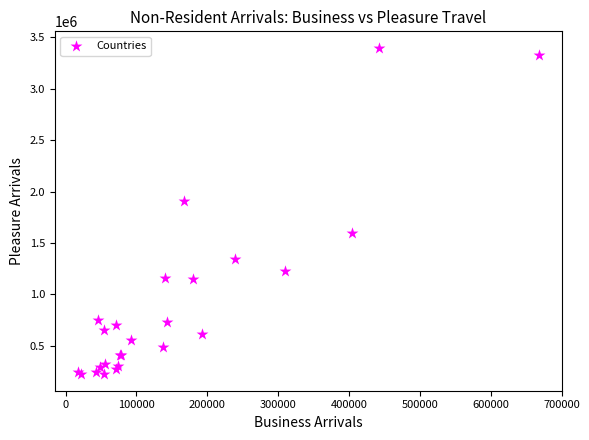

What Y value in the scatter plot is closest to 1810479?

1910255